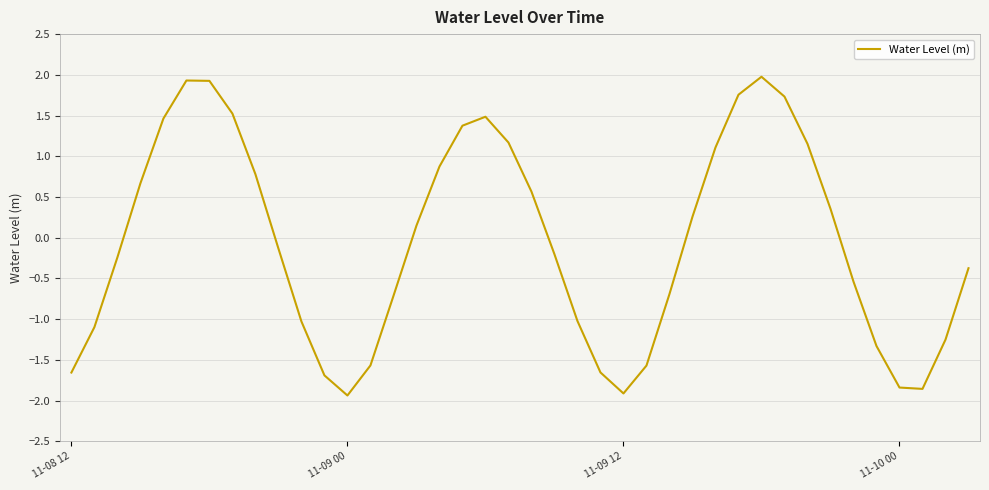

What is the maximum value shown in the chart?

2.0